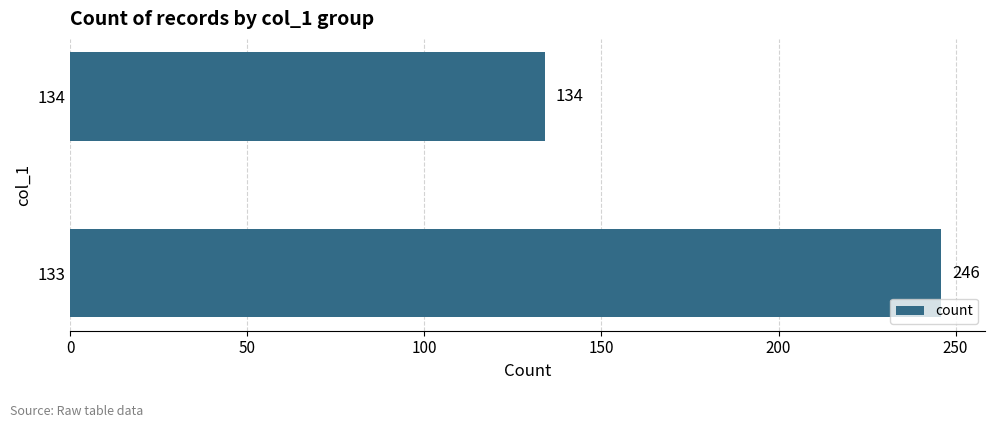

Which has a higher value, 133 or 134?

133